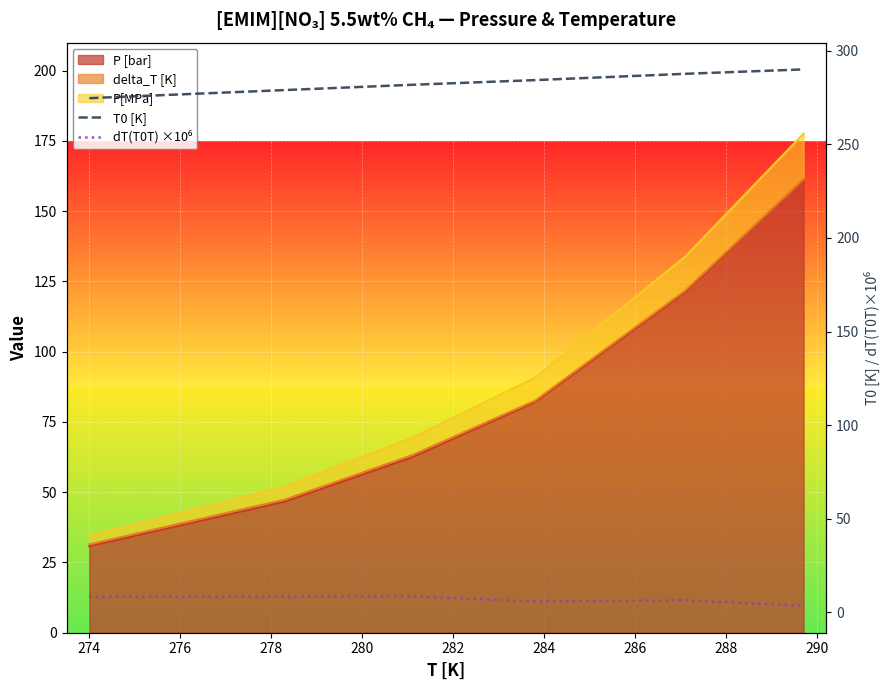

True or false: dT(T0T) ×10⁶ and T0 [K] intersect in this chart.

False